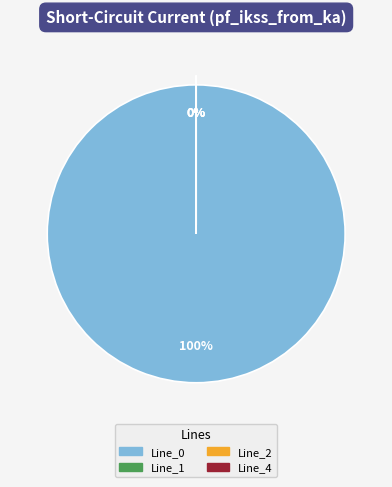

Which slice represents more than half of the pie?

Line_0